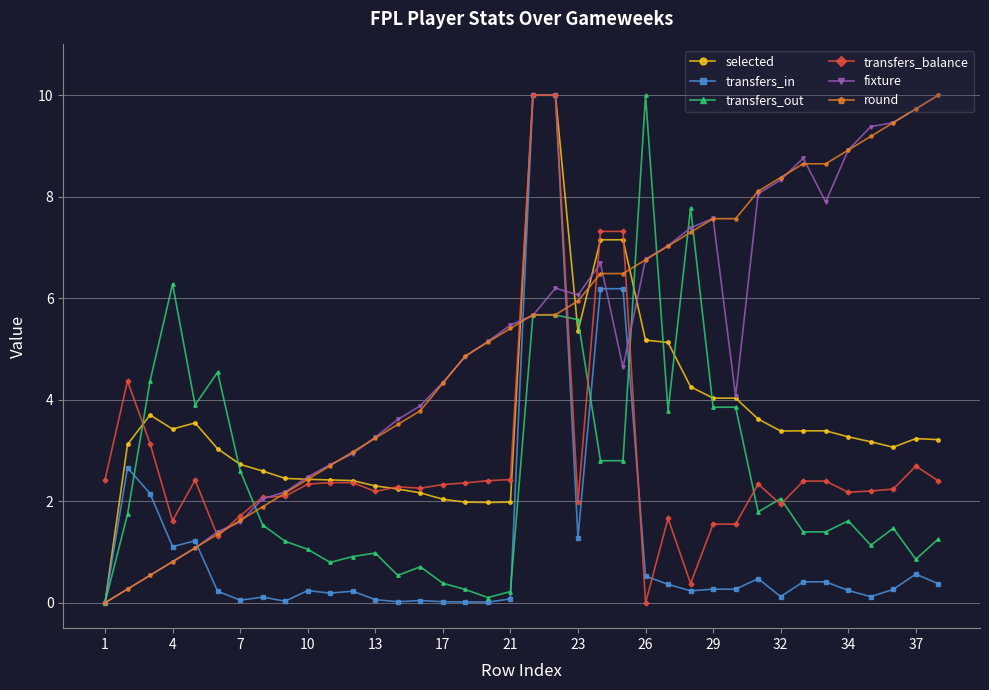

What is the maximum value shown in the chart?

10.0